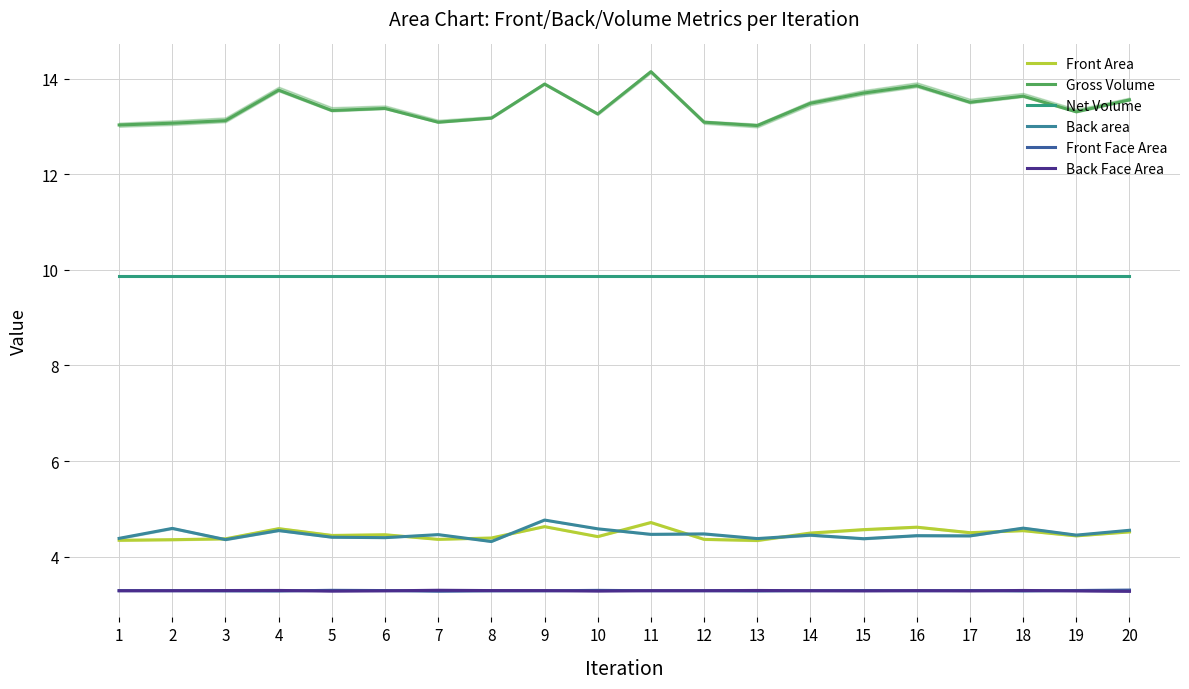

True or false: Gross Volume and Front Area intersect in this chart.

False